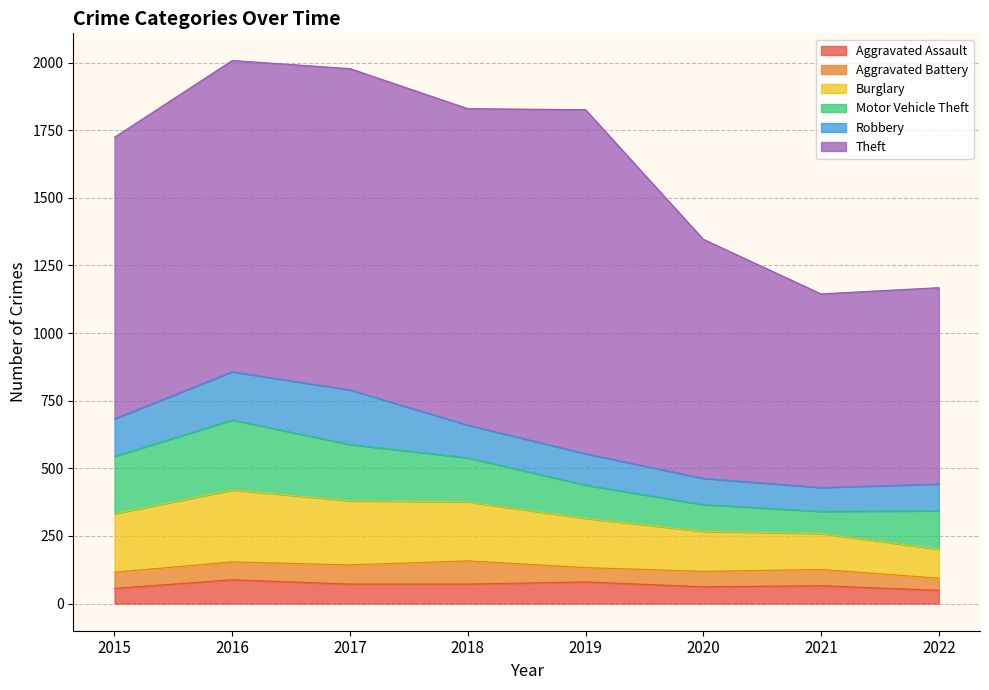

Between 2020 and 2021, which is larger?

2021